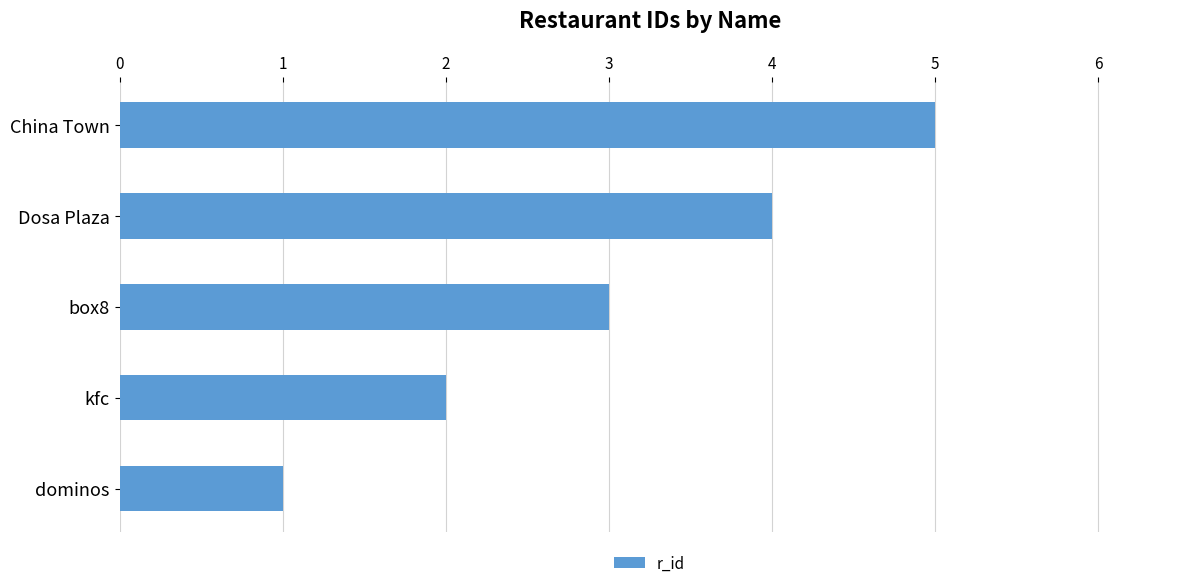

How many bars are there in total?

5